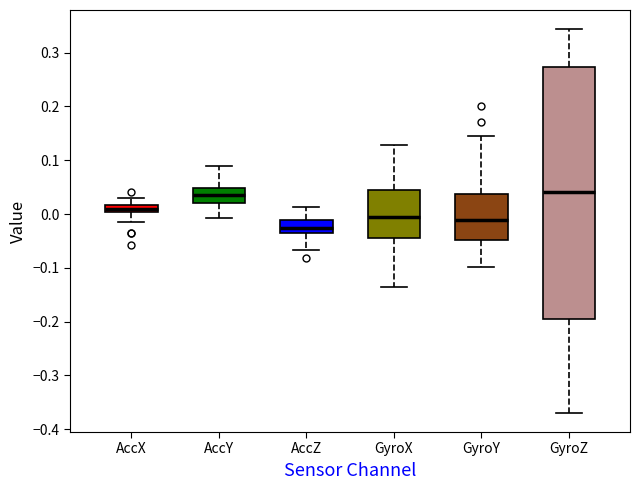

Comparing the boxes themselves (not the whiskers), which one is the tallest?

GyroZ